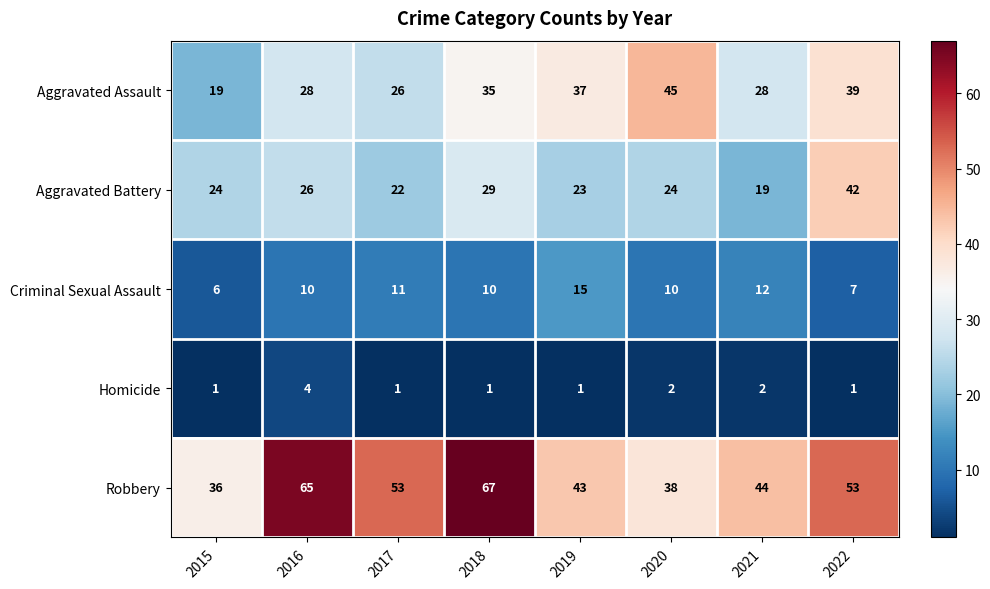

At which label does Aggravated Battery reach its minimum?

2021